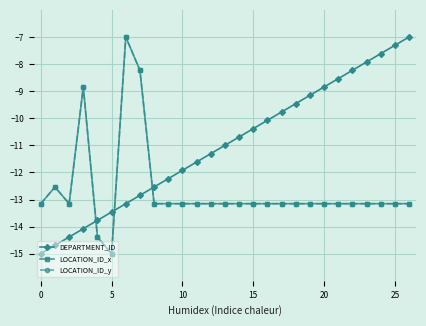

At which category does LOCATION_ID_y reach its first local valley?

5